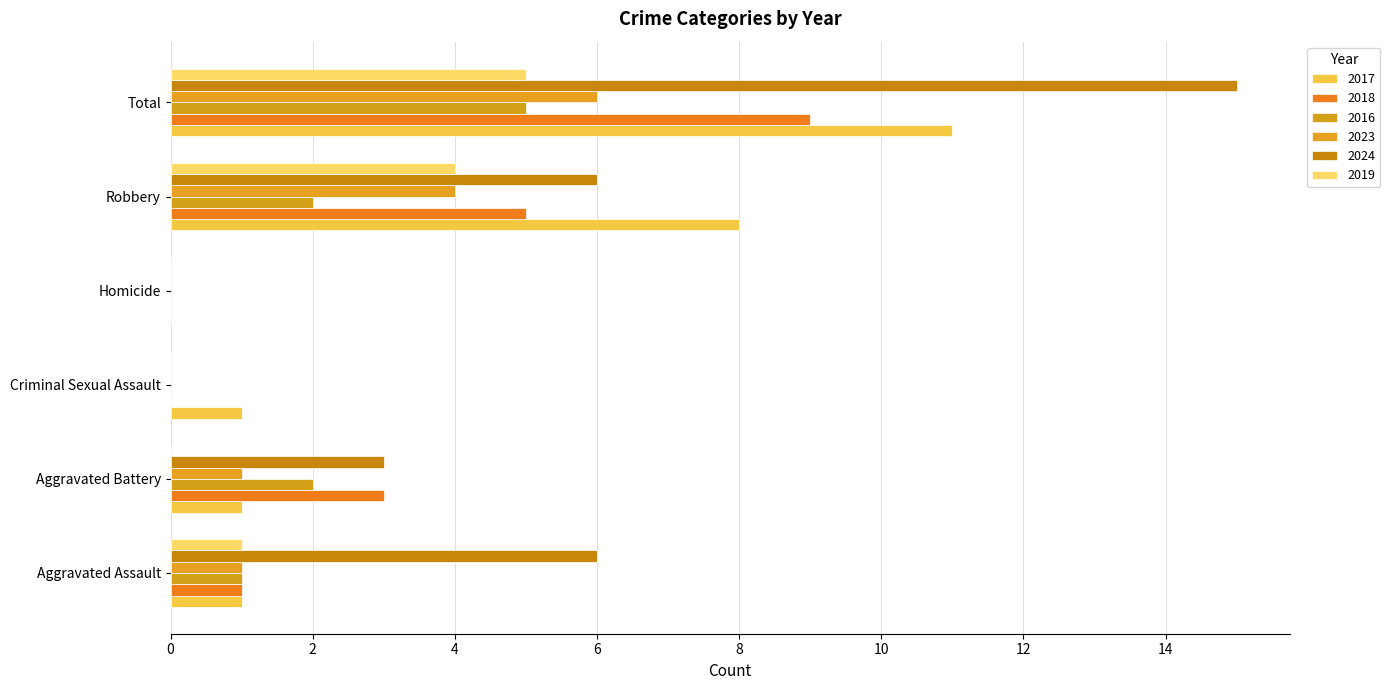

At which category is the sum across all series the highest?

Total